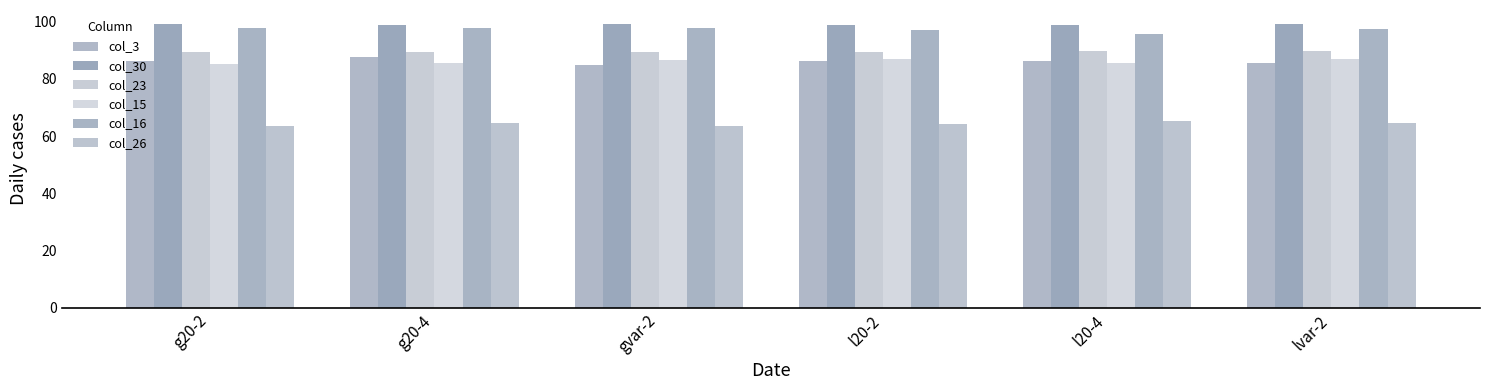

At which label does col_16 first exceed 97?

g20-2